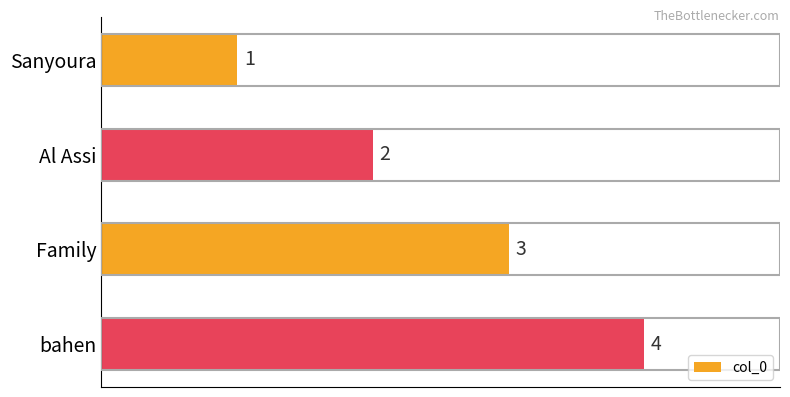

List the labels in order of value, largest first.

bahen, Family, Al Assi, Sanyoura